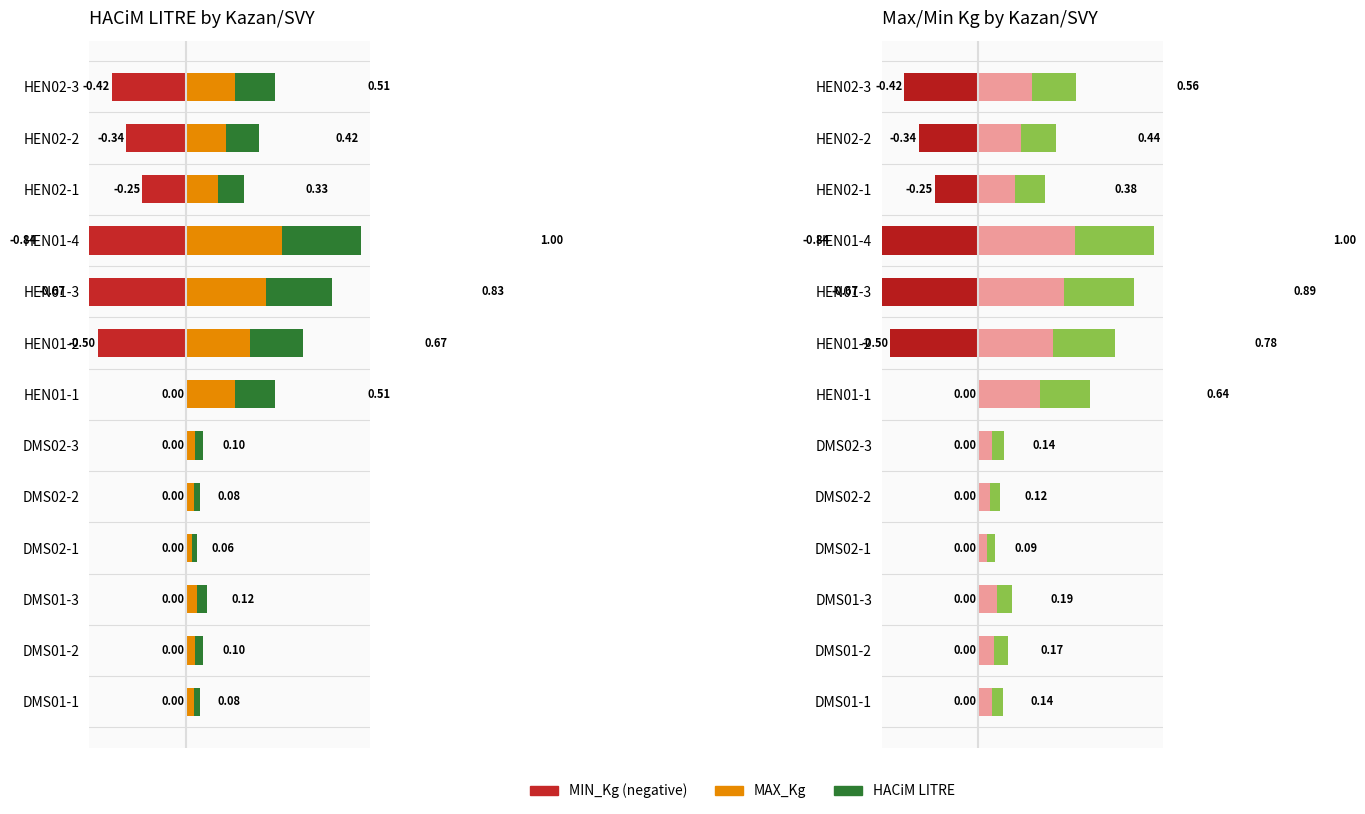

What are all the series names shown in the legend?

MIN_Kg (neg), MAX_Kg, HACiM